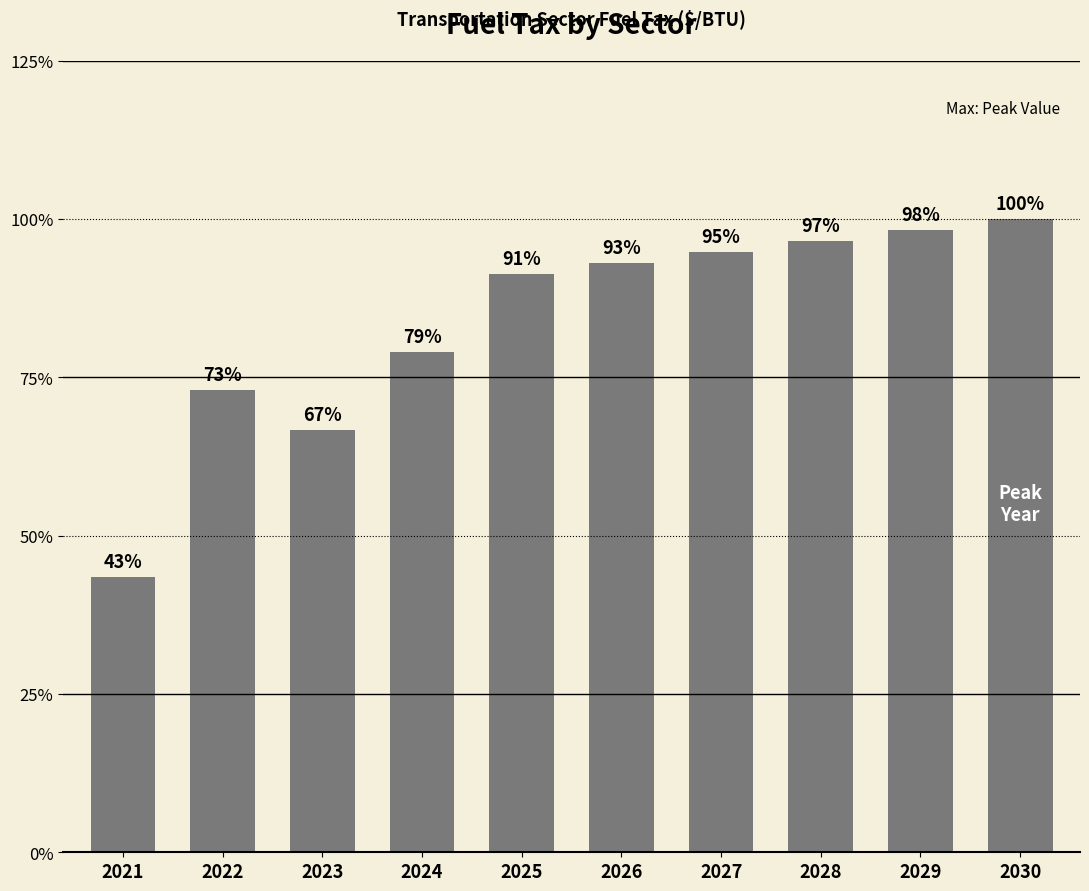

Which category has the highest value across all series?

2030